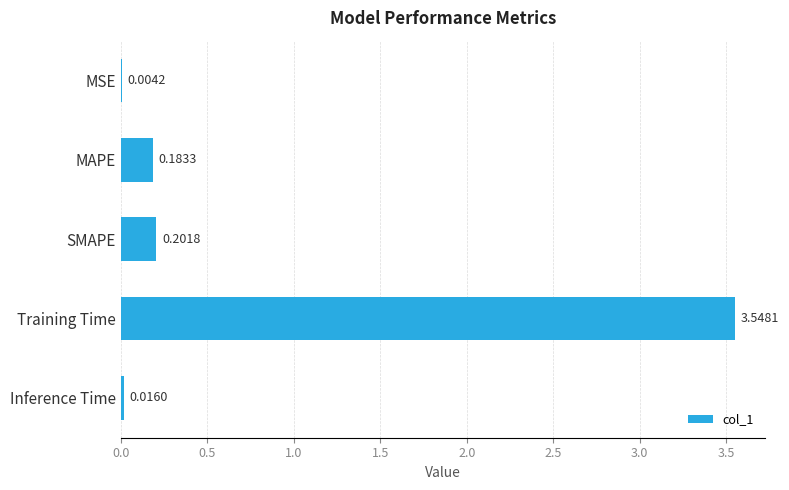

Which category has the highest value across all series?

Training Time